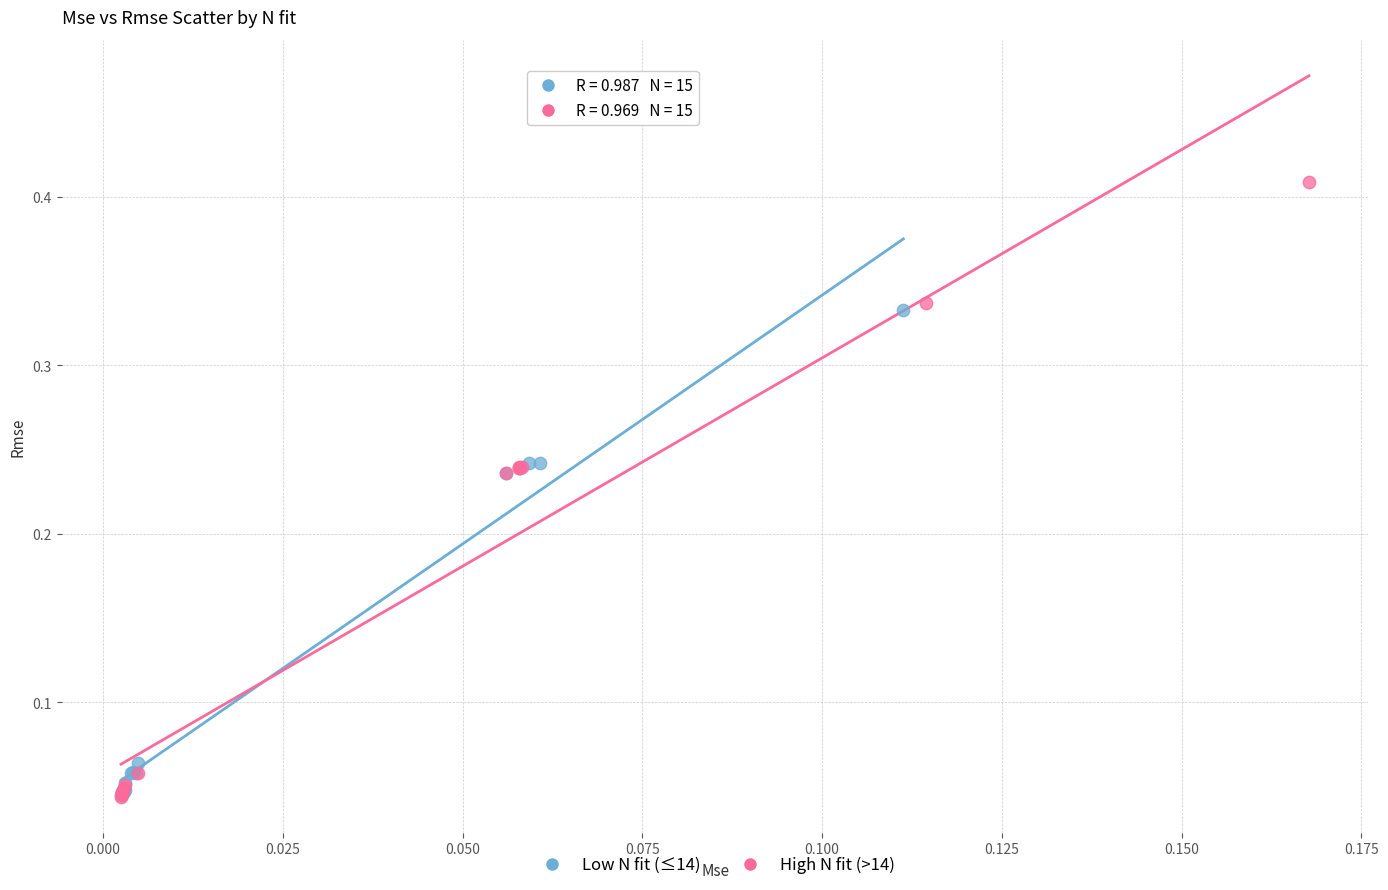

Which series reaches the maximum Y coordinate?

High N fit (>14)